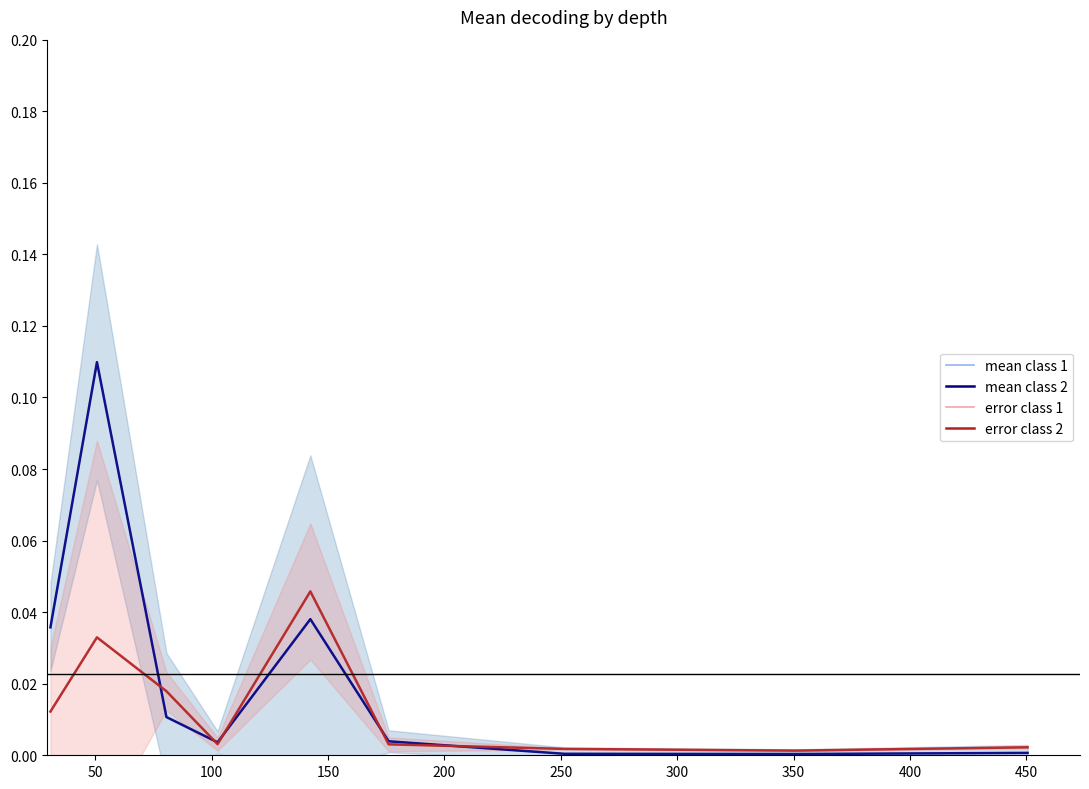

Is the value of error class 2 at 50 greater than the value of mean class 1 at 250?

Yes